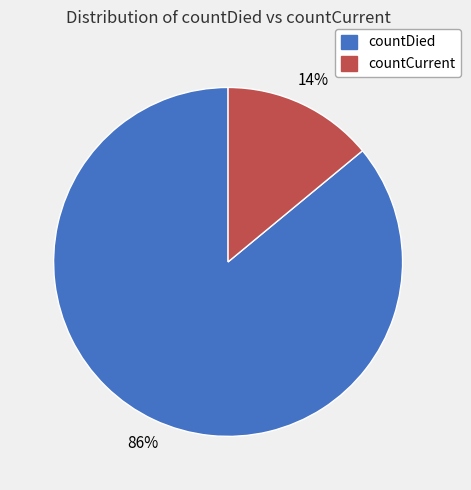

Does any single category account for the majority?

Yes